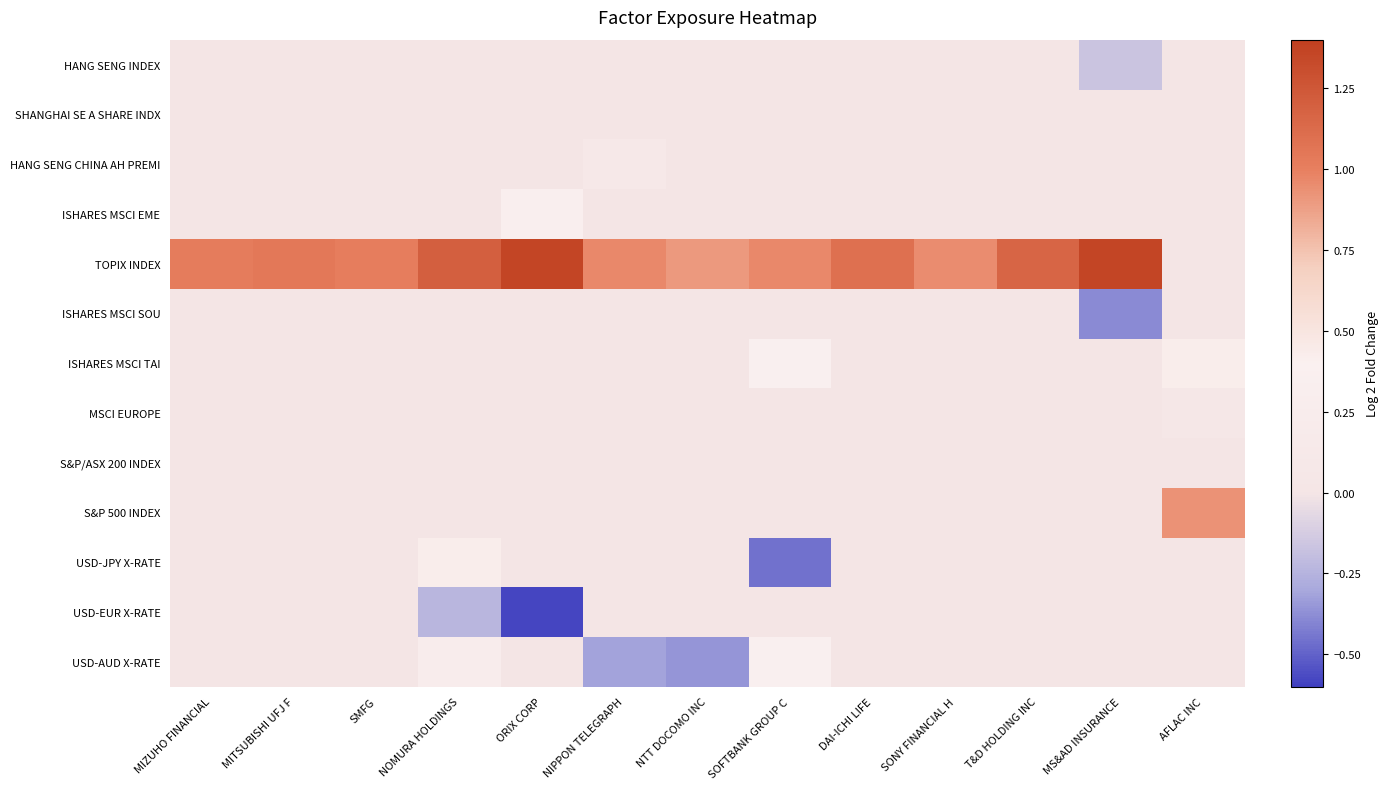

Reading left to right, list all the values displayed in this chart.

HANG SENG INDEX: MIZUHO FINANCIAL=0.0	MITSUBISHI UFJ F=0.0	SMFG=0.0	NOMURA HOLDINGS=0.0	ORIX CORP=0.0	NIPPON TELEGRAPH=0.0	NTT DOCOMO INC=0.0	SOFTBANK GROUP C=0.0	DAI-ICHI LIFE=0.0	SONY FINANCIAL H=0.0	T&D HOLDING INC=0.0	MS&AD INSURANCE=-0.2	AFLAC INC=0.0
SHANGHAI SE A SHARE INDX: MIZUHO FINANCIAL=0.0	MITSUBISHI UFJ F=0.0	SMFG=0.0	NOMURA HOLDINGS=0.0	ORIX CORP=0.0	NIPPON TELEGRAPH=0.0	NTT DOCOMO INC=0.0	SOFTBANK GROUP C=0.0	DAI-ICHI LIFE=0.0	SONY FINANCIAL H=0.0	T&D HOLDING INC=0.0	MS&AD INSURANCE=0.0	AFLAC INC=0.0
HANG SENG CHINA AH PREMI: MIZUHO FINANCIAL=0.0	MITSUBISHI UFJ F=0.0	SMFG=0.0	NOMURA HOLDINGS=0.0	ORIX CORP=0.0	NIPPON TELEGRAPH=0.1	NTT DOCOMO INC=0.0	SOFTBANK GROUP C=0.0	DAI-ICHI LIFE=0.0	SONY FINANCIAL H=0.0	T&D HOLDING INC=0.0	MS&AD INSURANCE=0.0	AFLAC INC=0.0
ISHARES MSCI EME: MIZUHO FINANCIAL=0.0	MITSUBISHI UFJ F=0.0	SMFG=0.0	NOMURA HOLDINGS=0.0	ORIX CORP=0.4	NIPPON TELEGRAPH=0.0	NTT DOCOMO INC=0.0	SOFTBANK GROUP C=0.0	DAI-ICHI LIFE=0.0	SONY FINANCIAL H=0.0	T&D HOLDING INC=0.0	MS&AD INSURANCE=0.0	AFLAC INC=0.0
TOPIX INDEX: MIZUHO FINANCIAL=1.0	MITSUBISHI UFJ F=1.0	SMFG=1.0	NOMURA HOLDINGS=1.2	ORIX CORP=1.4	NIPPON TELEGRAPH=1.0	NTT DOCOMO INC=0.9	SOFTBANK GROUP C=1.0	DAI-ICHI LIFE=1.1	SONY FINANCIAL H=1.0	T&D HOLDING INC=1.2	MS&AD INSURANCE=1.4	AFLAC INC=0.0
ISHARES MSCI SOU: MIZUHO FINANCIAL=0.0	MITSUBISHI UFJ F=0.0	SMFG=0.0	NOMURA HOLDINGS=0.0	ORIX CORP=0.0	NIPPON TELEGRAPH=0.0	NTT DOCOMO INC=0.0	SOFTBANK GROUP C=0.0	DAI-ICHI LIFE=0.0	SONY FINANCIAL H=0.0	T&D HOLDING INC=0.0	MS&AD INSURANCE=-0.4	AFLAC INC=0.0
ISHARES MSCI TAI: MIZUHO FINANCIAL=0.0	MITSUBISHI UFJ F=0.0	SMFG=0.0	NOMURA HOLDINGS=0.0	ORIX CORP=0.0	NIPPON TELEGRAPH=0.0	NTT DOCOMO INC=0.0	SOFTBANK GROUP C=0.4	DAI-ICHI LIFE=0.0	SONY FINANCIAL H=0.0	T&D HOLDING INC=0.0	MS&AD INSURANCE=0.0	AFLAC INC=0.4
MSCI EUROPE: MIZUHO FINANCIAL=0.0	MITSUBISHI UFJ F=0.0	SMFG=0.0	NOMURA HOLDINGS=0.0	ORIX CORP=0.0	NIPPON TELEGRAPH=0.0	NTT DOCOMO INC=0.0	SOFTBANK GROUP C=0.0	DAI-ICHI LIFE=0.0	SONY FINANCIAL H=0.0	T&D HOLDING INC=0.0	MS&AD INSURANCE=0.0	AFLAC INC=0.1
S&P/ASX 200 INDEX: MIZUHO FINANCIAL=0.0	MITSUBISHI UFJ F=0.0	SMFG=0.0	NOMURA HOLDINGS=0.0	ORIX CORP=0.0	NIPPON TELEGRAPH=0.0	NTT DOCOMO INC=0.0	SOFTBANK GROUP C=0.0	DAI-ICHI LIFE=0.0	SONY FINANCIAL H=0.0	T&D HOLDING INC=0.0	MS&AD INSURANCE=0.0	AFLAC INC=0.0
S&P 500 INDEX: MIZUHO FINANCIAL=0.0	MITSUBISHI UFJ F=0.0	SMFG=0.0	NOMURA HOLDINGS=0.0	ORIX CORP=0.0	NIPPON TELEGRAPH=0.0	NTT DOCOMO INC=0.0	SOFTBANK GROUP C=0.0	DAI-ICHI LIFE=0.0	SONY FINANCIAL H=0.0	T&D HOLDING INC=0.0	MS&AD INSURANCE=0.0	AFLAC INC=0.9
USD-JPY X-RATE: MIZUHO FINANCIAL=0.0	MITSUBISHI UFJ F=0.0	SMFG=0.0	NOMURA HOLDINGS=0.4	ORIX CORP=0.0	NIPPON TELEGRAPH=0.0	NTT DOCOMO INC=0.0	SOFTBANK GROUP C=-0.5	DAI-ICHI LIFE=0.0	SONY FINANCIAL H=0.0	T&D HOLDING INC=0.0	MS&AD INSURANCE=0.0	AFLAC INC=0.0
USD-EUR X-RATE: MIZUHO FINANCIAL=0.0	MITSUBISHI UFJ F=0.0	SMFG=0.0	NOMURA HOLDINGS=-0.2	ORIX CORP=-0.6	NIPPON TELEGRAPH=0.0	NTT DOCOMO INC=0.0	SOFTBANK GROUP C=0.0	DAI-ICHI LIFE=0.0	SONY FINANCIAL H=0.0	T&D HOLDING INC=0.0	MS&AD INSURANCE=0.0	AFLAC INC=0.0
USD-AUD X-RATE: MIZUHO FINANCIAL=0.0	MITSUBISHI UFJ F=0.0	SMFG=0.0	NOMURA HOLDINGS=0.3	ORIX CORP=0.0	NIPPON TELEGRAPH=-0.3	NTT DOCOMO INC=-0.4	SOFTBANK GROUP C=0.4	DAI-ICHI LIFE=0.0	SONY FINANCIAL H=0.0	T&D HOLDING INC=0.0	MS&AD INSURANCE=0.0	AFLAC INC=0.0